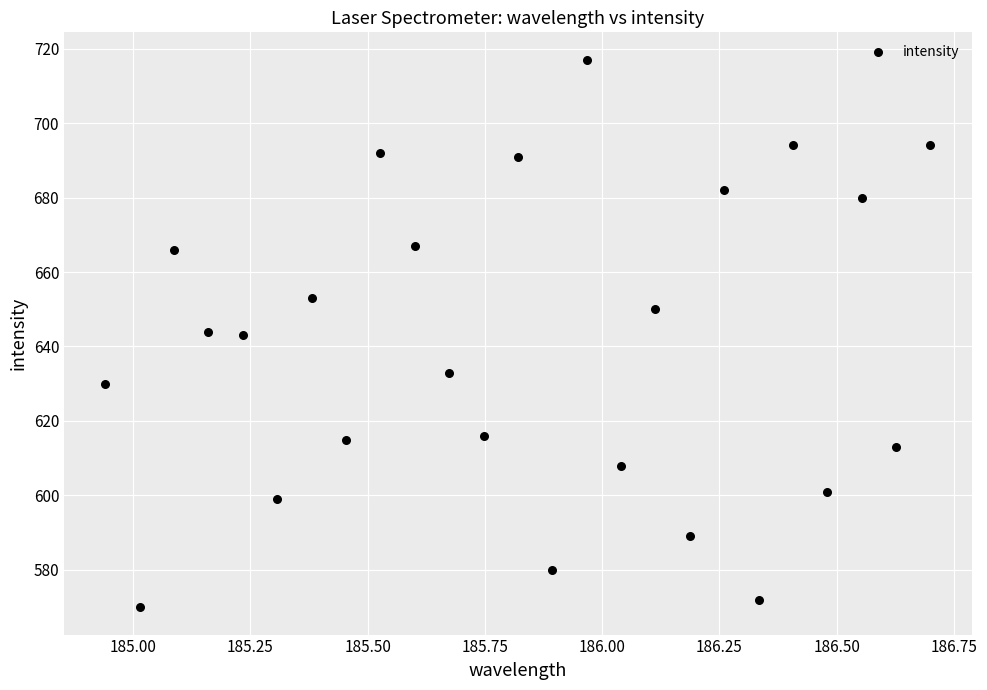

What is the range of Y values (max minus min)?

147